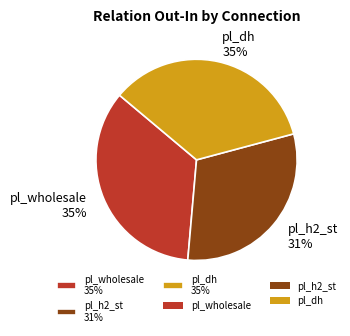

To the nearest percent, what percentage of the pie is pl_wholesale?

35%